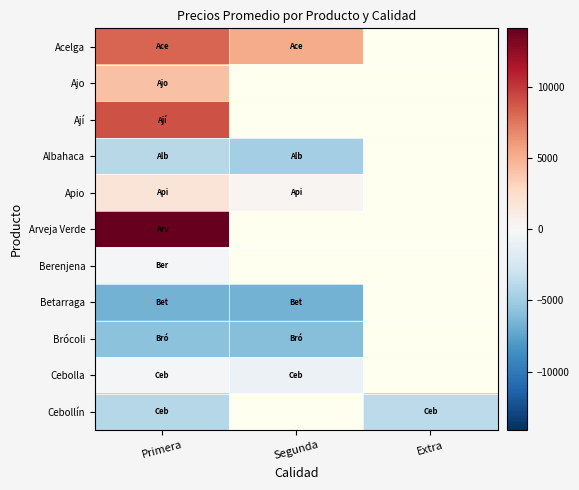

At which category is the sum across all series the highest?

Primera